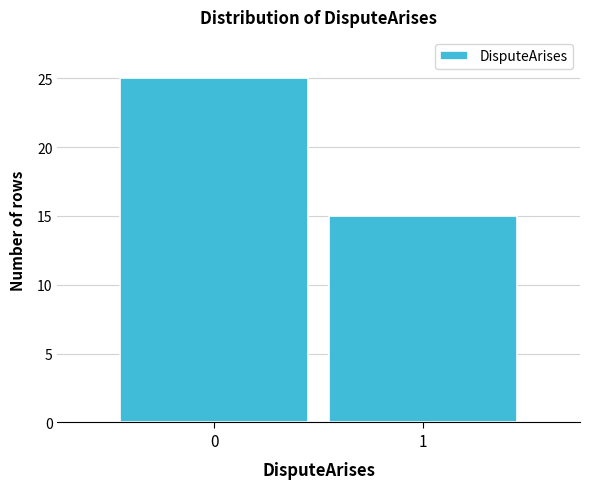

Reading left to right, what are all the values shown in this chart?

0=25	1=15